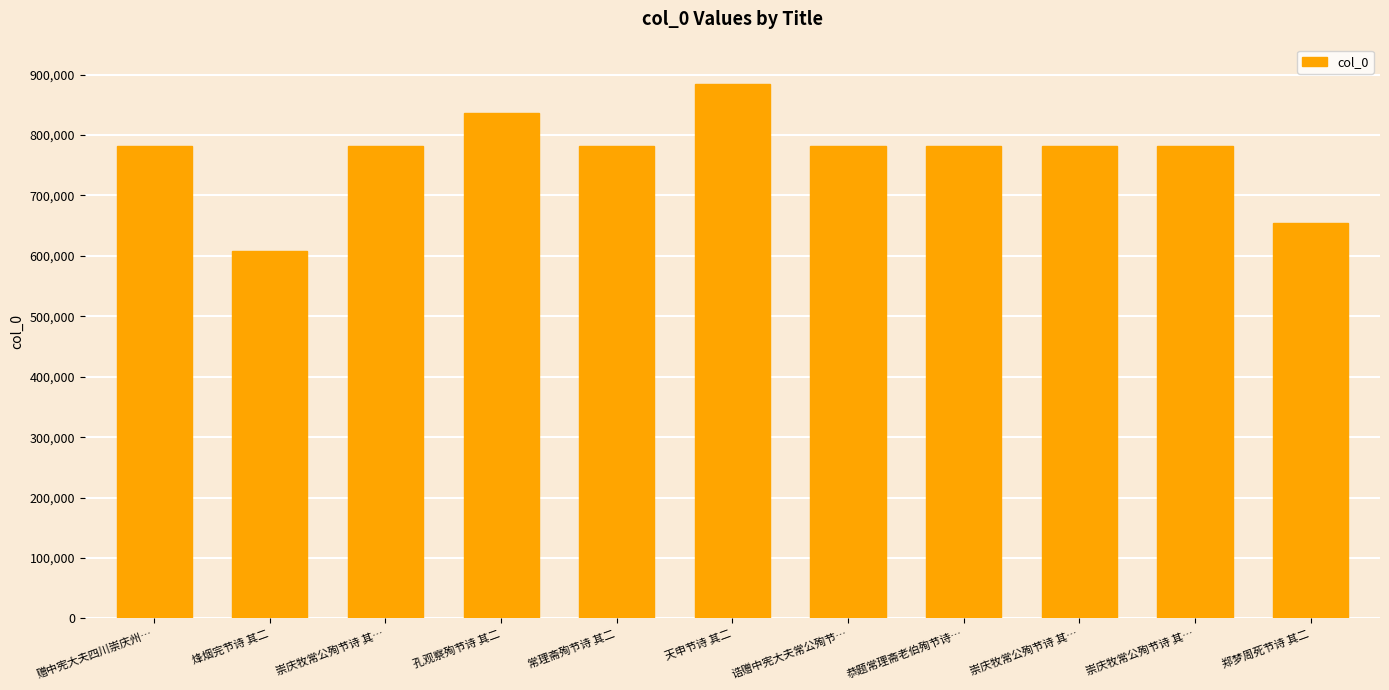

How many categories are shown in the chart?

11